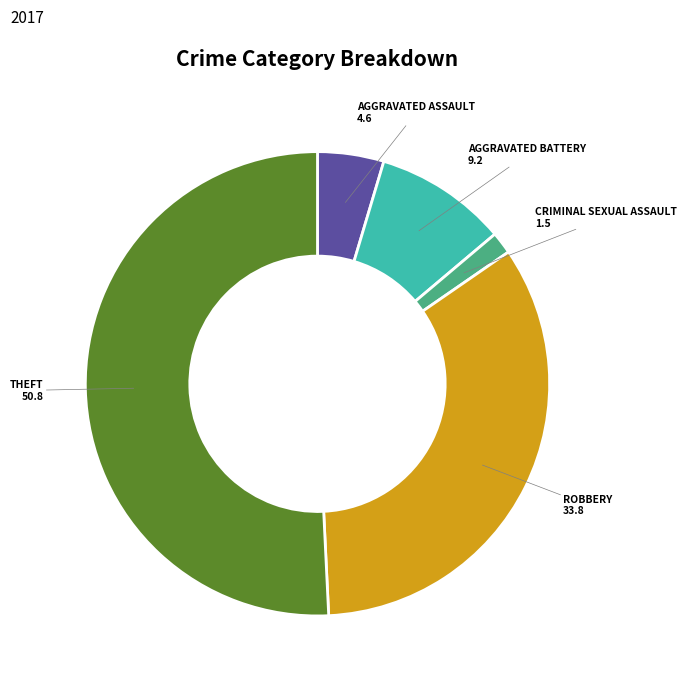

Does any single category account for the majority?

Yes